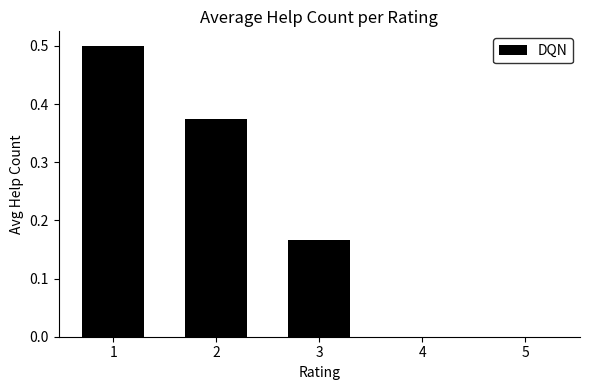

What is the sum of the values at 2 and 3?

0.5